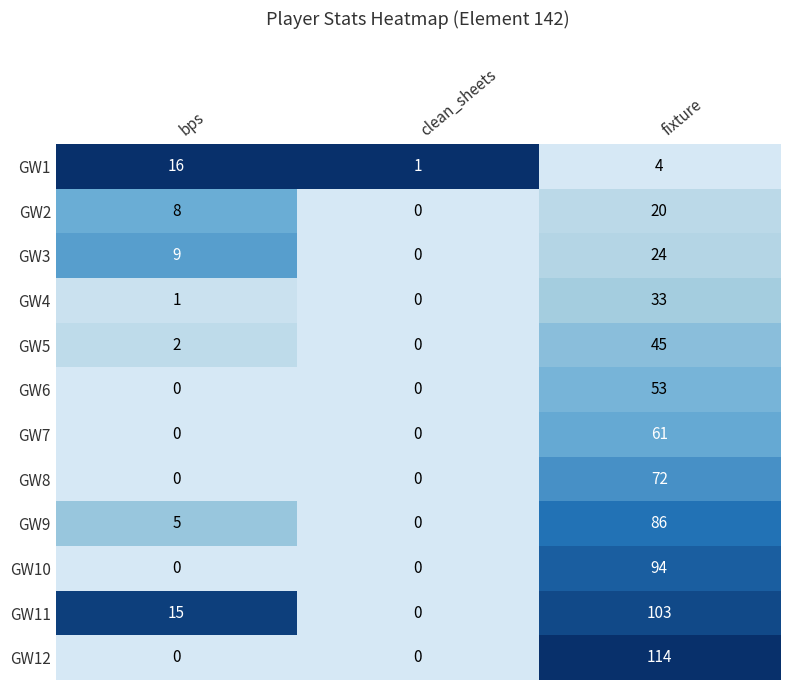

How many data points in GW7 are above 0?

1